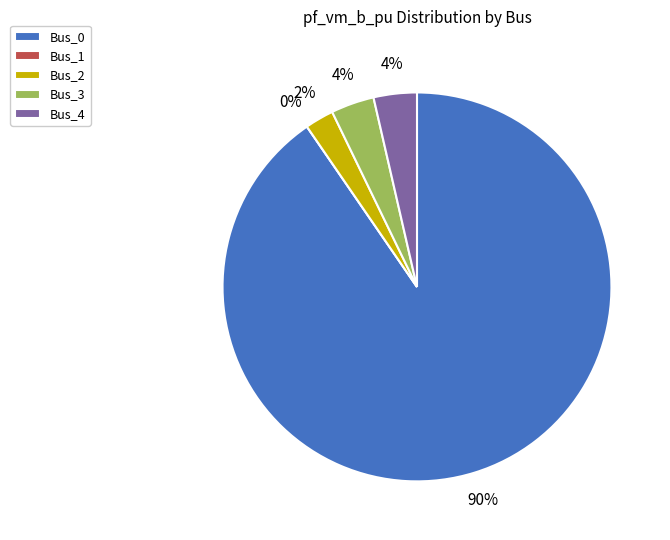

Rank the categories by value from highest to lowest.

Bus_0, Bus_4, Bus_3, Bus_2, Bus_1